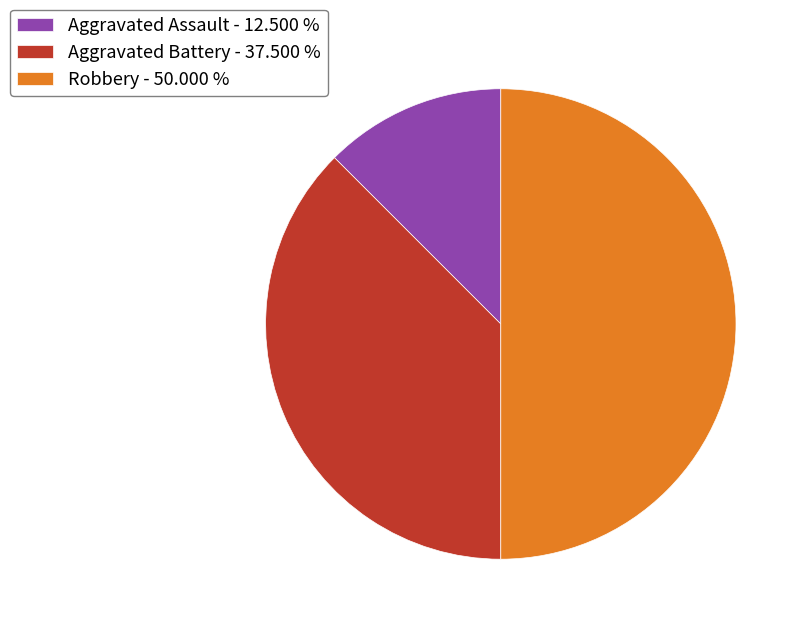

Between Aggravated Battery - 37.500 % and Robbery - 50.000 %, which is larger?

Robbery - 50.000 %